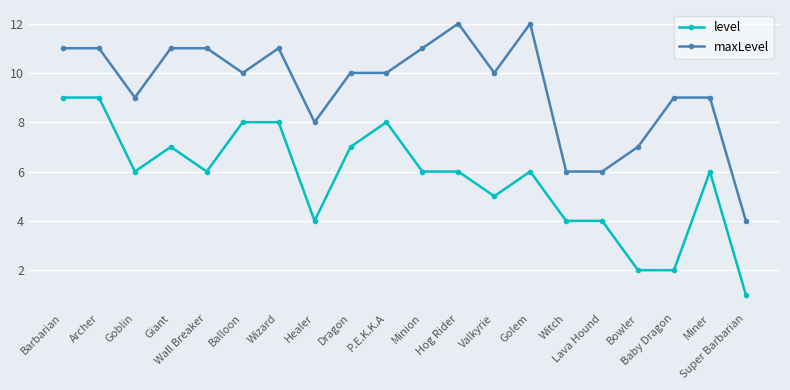

What is the sum of the level values at Archer and Golem?

15